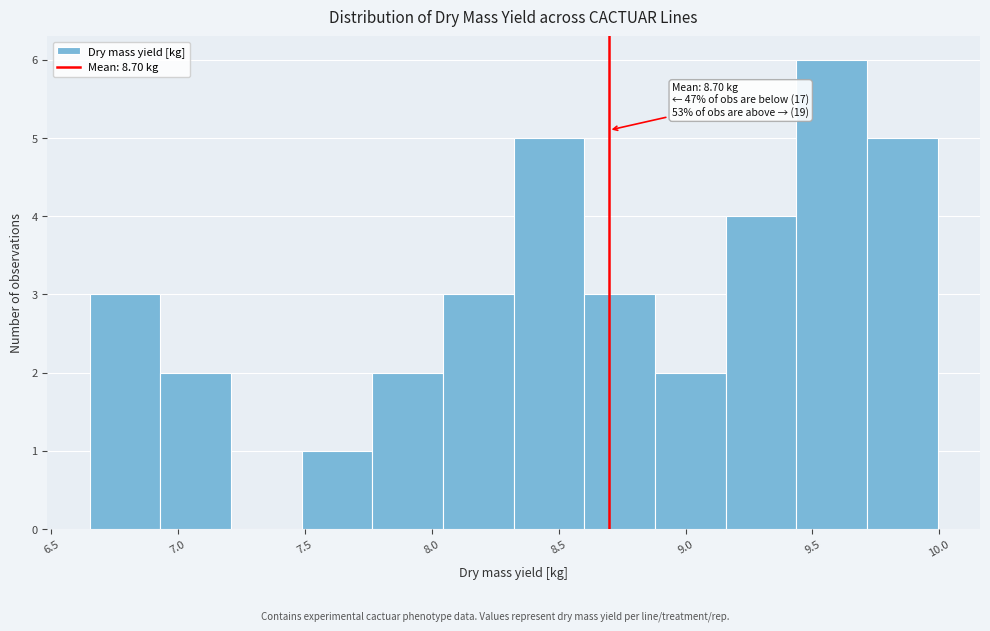

Over which range of the x-axis is the bar tallest?

9.45 to 9.70